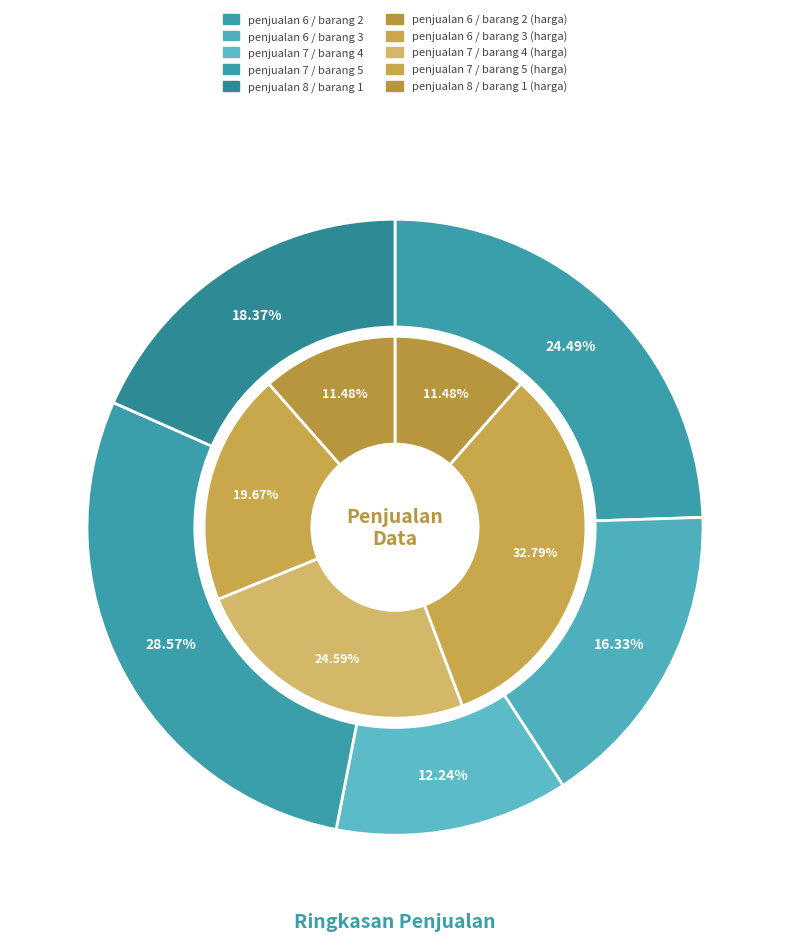

To the nearest percent, what is the average slice percentage?

20%